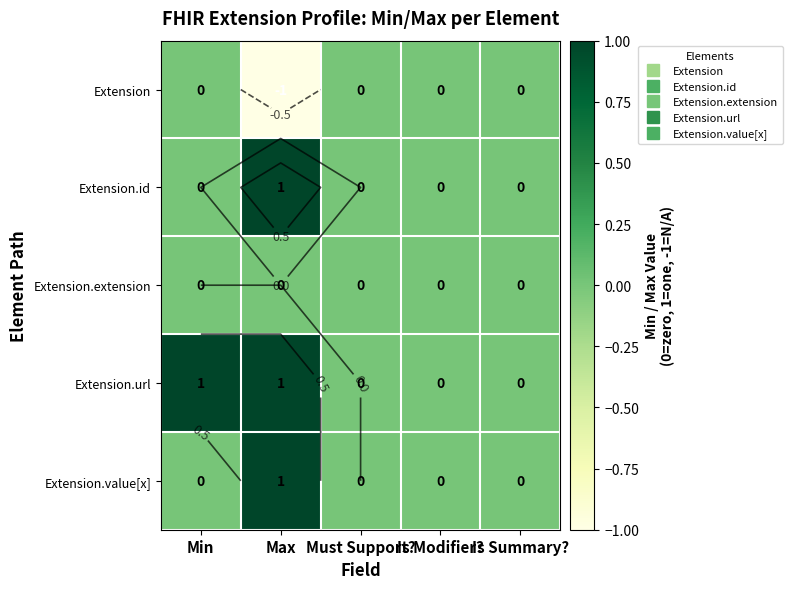

At which category does the chart reach its peak across all series?

Max